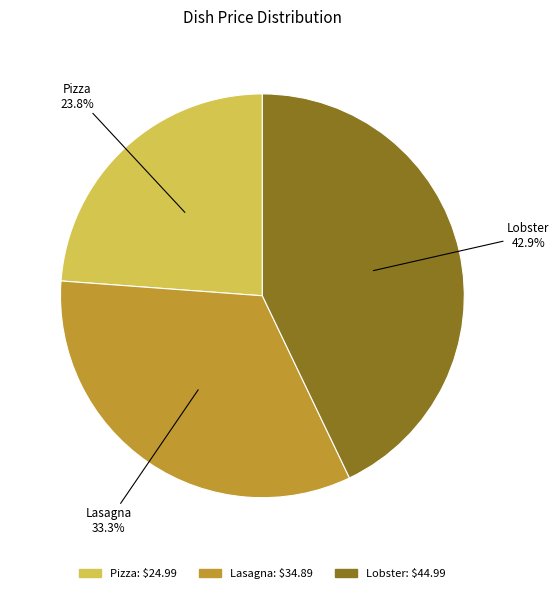

Is there any slice that represents more than half of the pie?

No